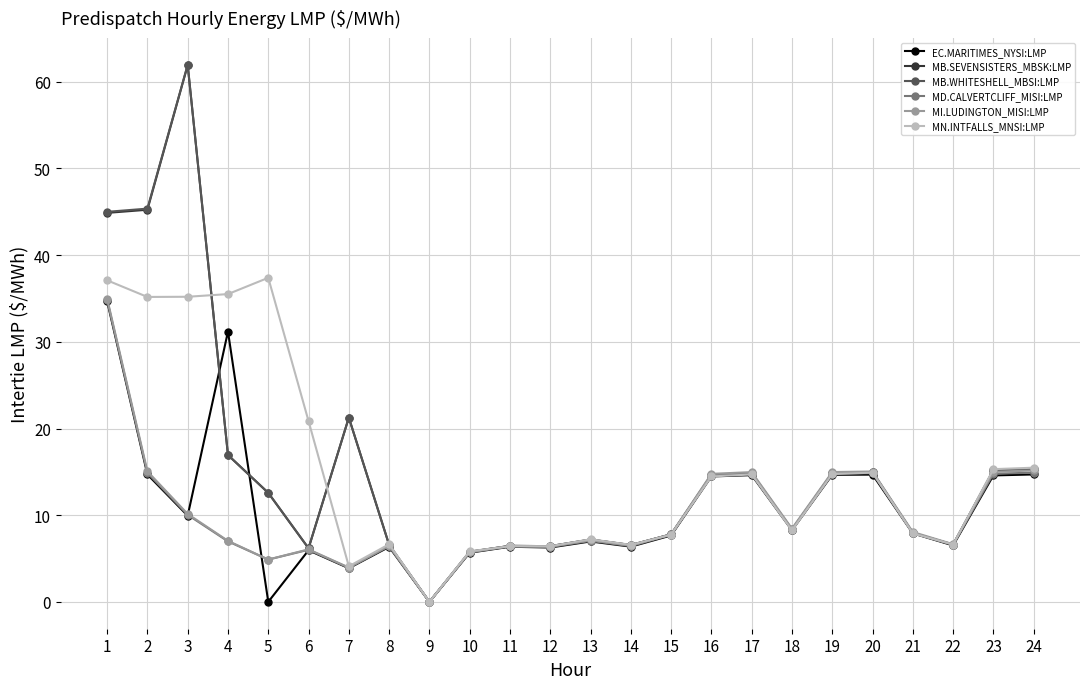

Read the MB.SEVENSISTERS_MBSK:LMP value at 23.

15.2